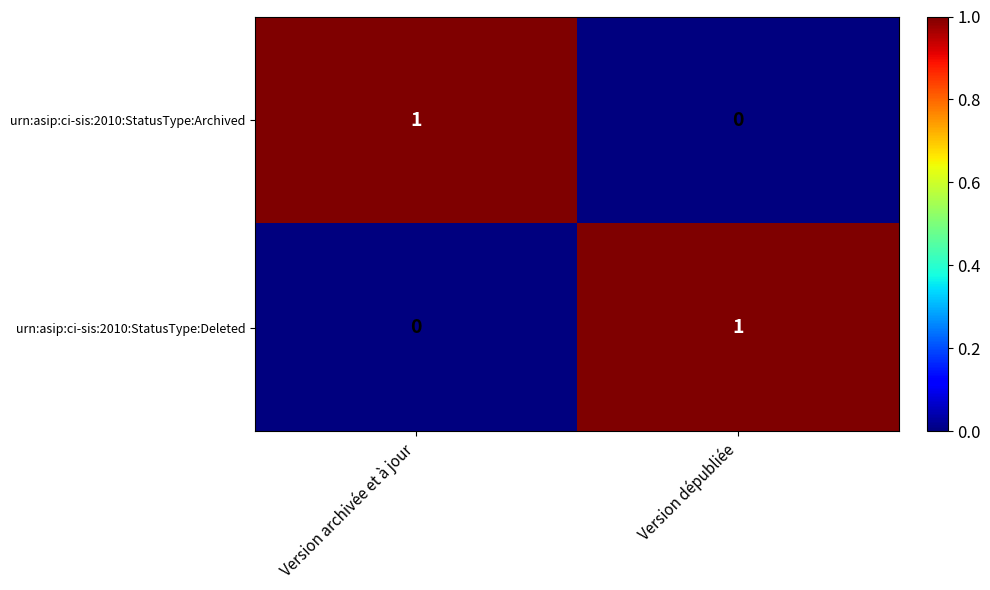

Where is urn:asip:ci-sis:2010:StatusType:Archived nearest to the value 0?

Version dépubliée